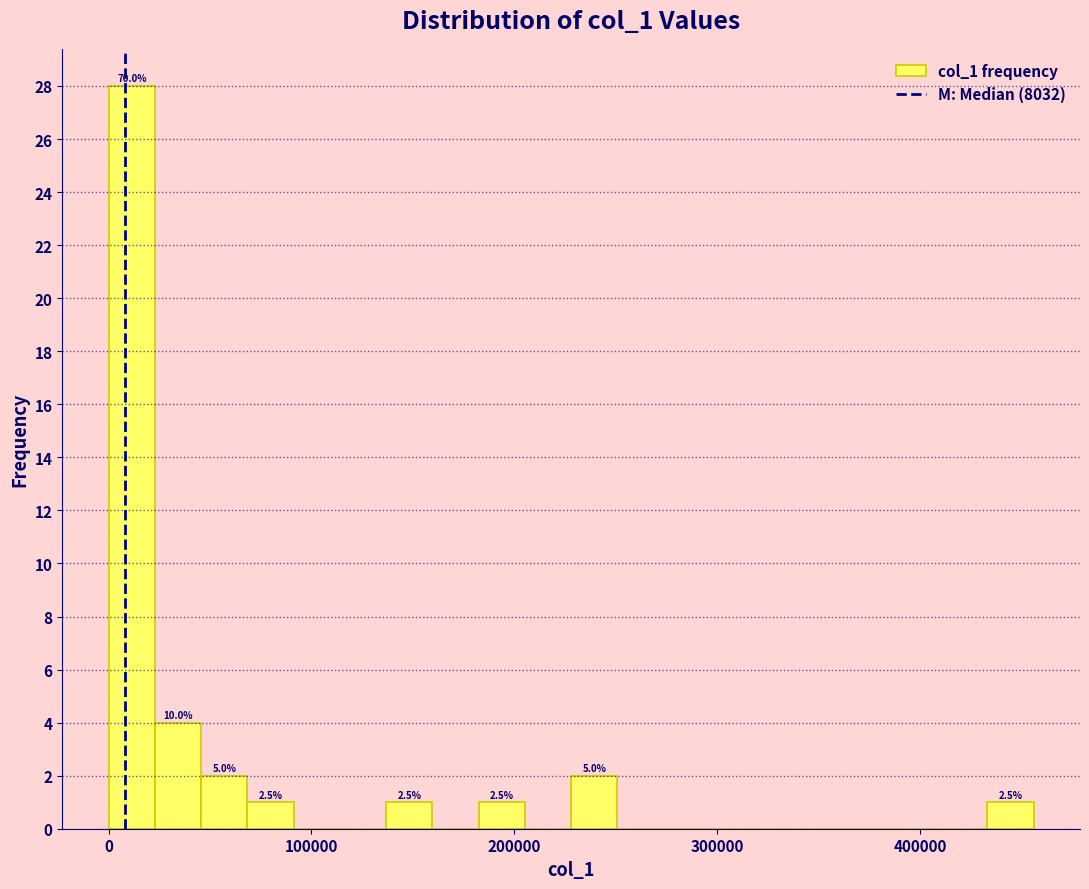

Around what value on the x-axis is the tallest bar? Give the approximate position of its centre, as read against the axis.

10000